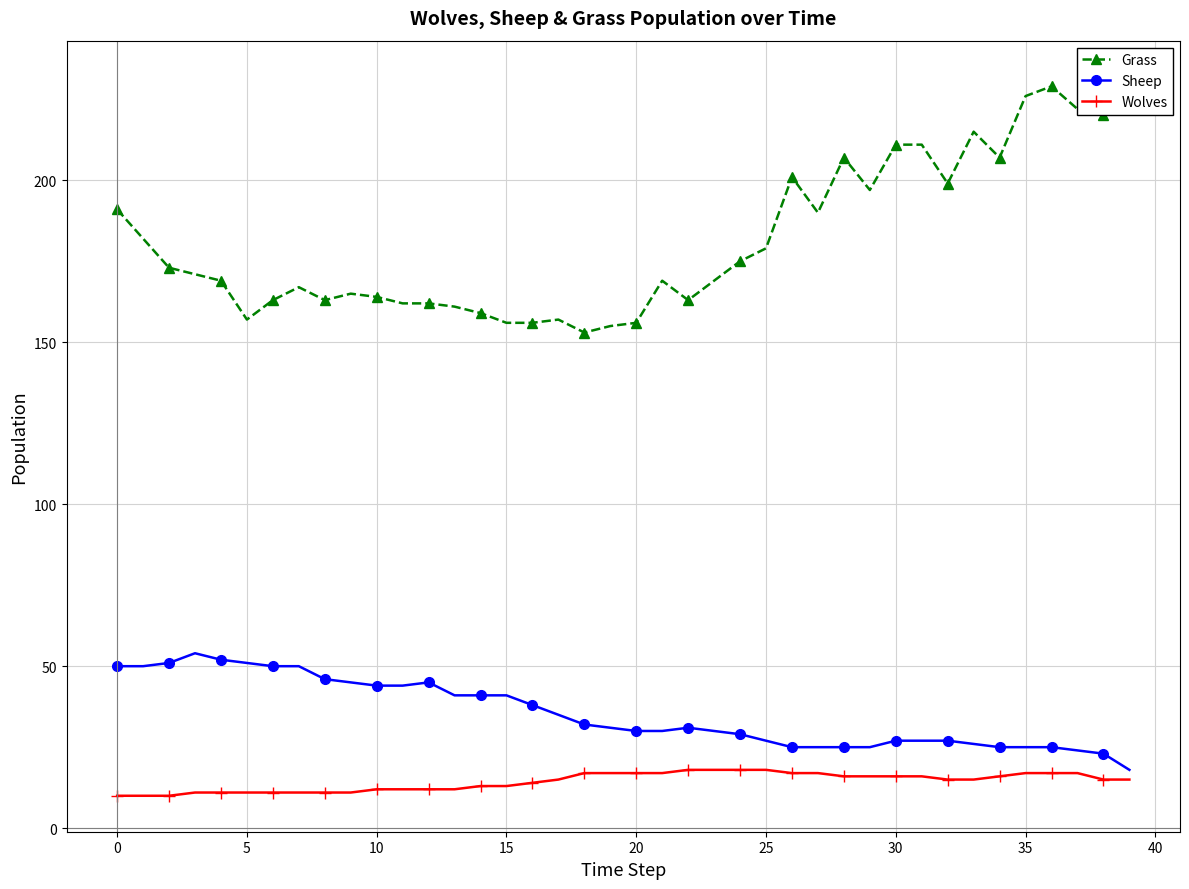

What is the highest value of the Sheep series?

54